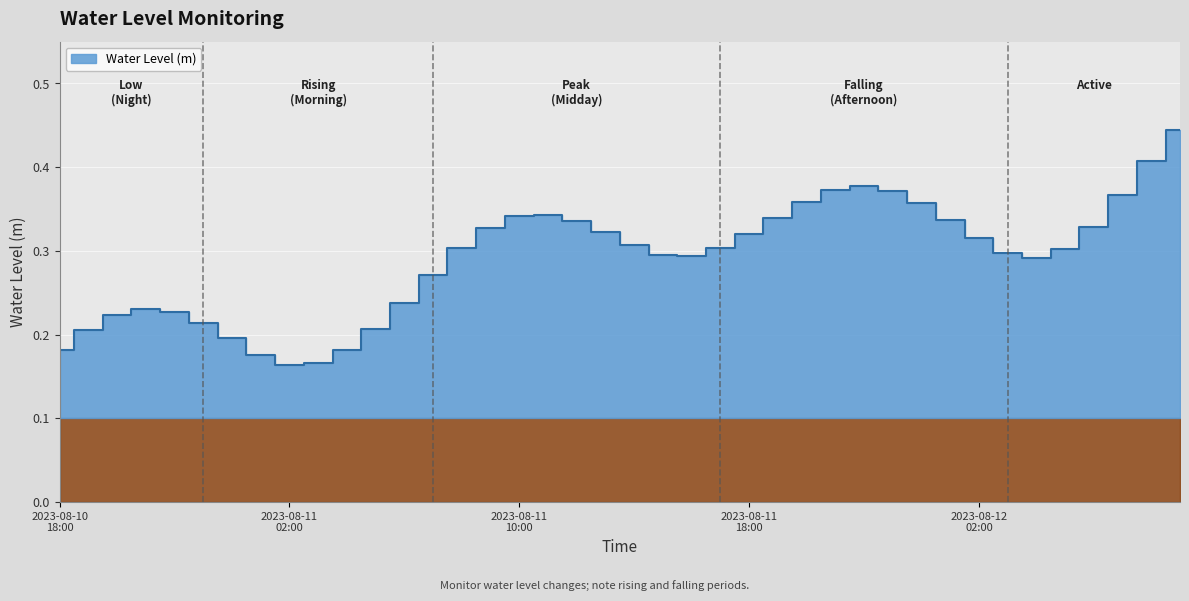

Reading right to left, extract all data points from this chart.

2023-08-12 09:00=0.4	2023-08-12 08:00=0.4	2023-08-12 07:00=0.4	2023-08-12 06:00=0.3	2023-08-12 05:00=0.3	2023-08-12 04:00=0.3	2023-08-12 03:00=0.3	2023-08-12 02:00=0.3	2023-08-12 01:00=0.3	2023-08-12 00:00=0.4	2023-08-11 23:00=0.4	2023-08-11 22:00=0.4	2023-08-11 21:00=0.4	2023-08-11 20:00=0.4	2023-08-11 19:00=0.3	2023-08-11 18:00=0.3	2023-08-11 17:00=0.3	2023-08-11 16:00=0.3	2023-08-11 15:00=0.3	2023-08-11 14:00=0.3	2023-08-11 13:00=0.3	2023-08-11 12:00=0.3	2023-08-11 11:00=0.3	2023-08-11 10:00=0.3	2023-08-11 09:00=0.3	2023-08-11 08:00=0.3	2023-08-11 07:00=0.3	2023-08-11 06:00=0.2	2023-08-11 05:00=0.2	2023-08-11 04:00=0.2	2023-08-11 03:00=0.2	2023-08-11 02:00=0.2	2023-08-11 01:00=0.2	2023-08-11 00:00=0.2	2023-08-10 23:00=0.2	2023-08-10 22:00=0.2	2023-08-10 21:00=0.2	2023-08-10 20:00=0.2	2023-08-10 19:00=0.2	2023-08-10 18:00=0.2